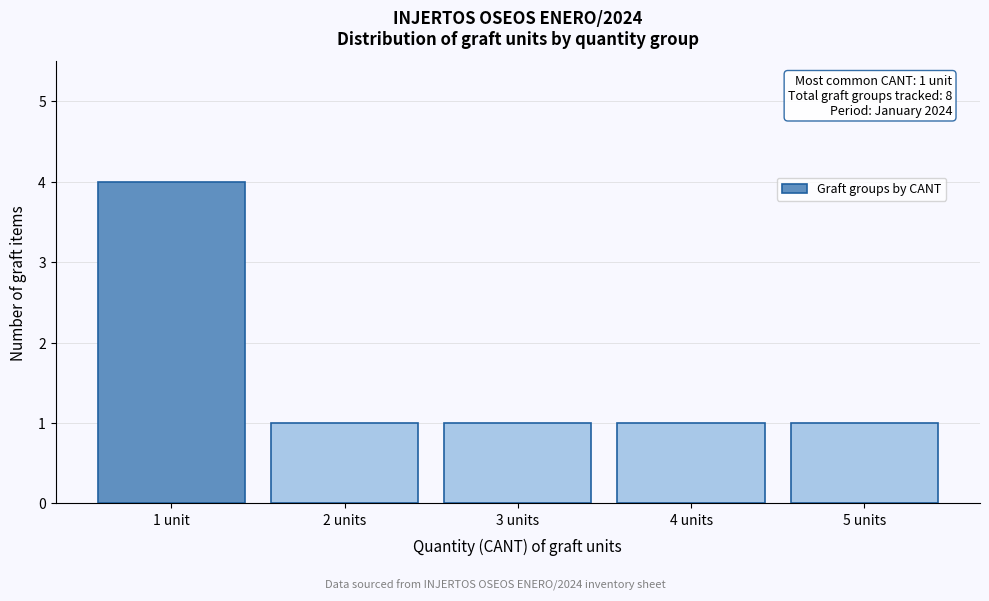

Reading right to left, list all the values displayed in this chart.

1	1	1	1	4